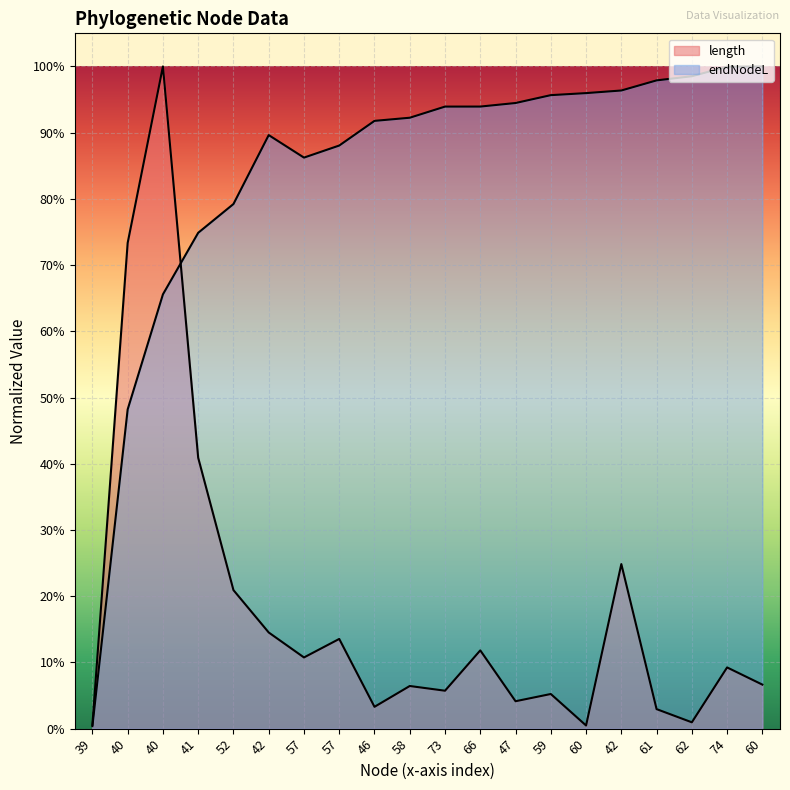

True or false: length and endNodeL cross at least once.

True